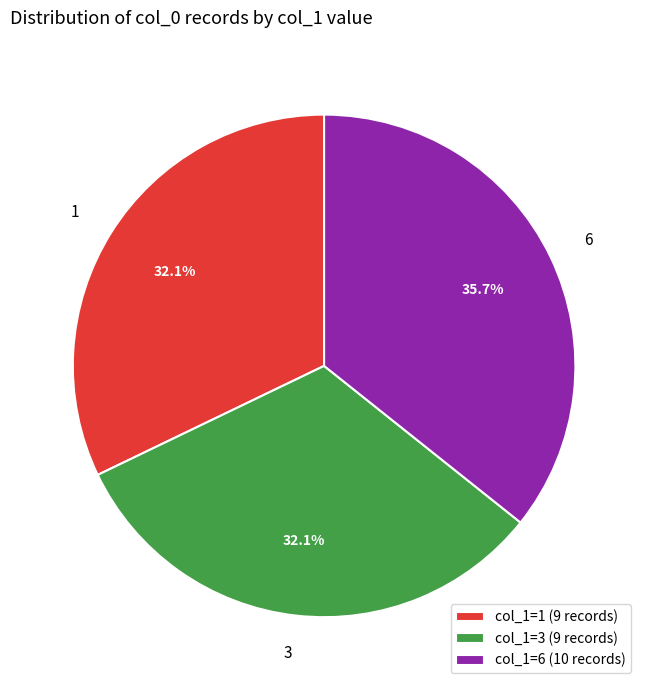

Do 6 and 1 together represent more than half of the pie?

Yes